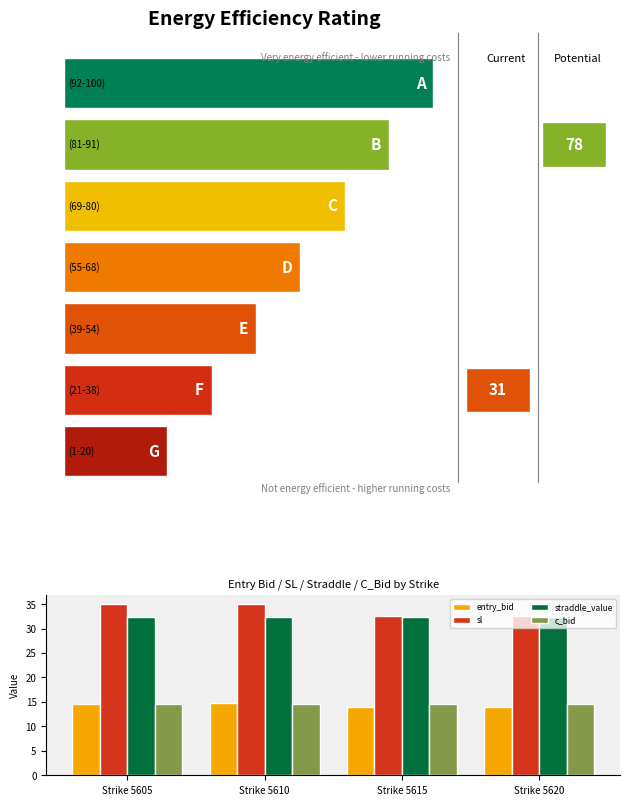

Which series has the widest spread of values?

sl